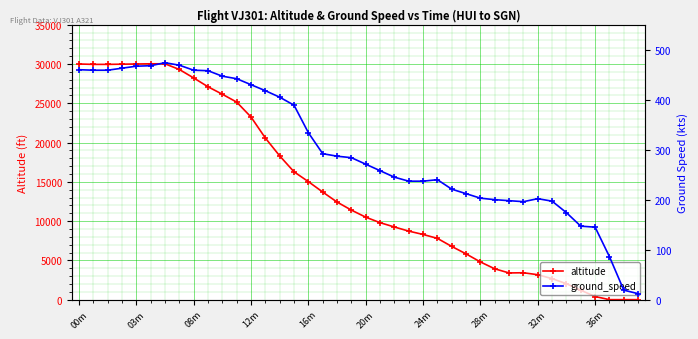

True or false: altitude has a value of 2025 at 34.

True